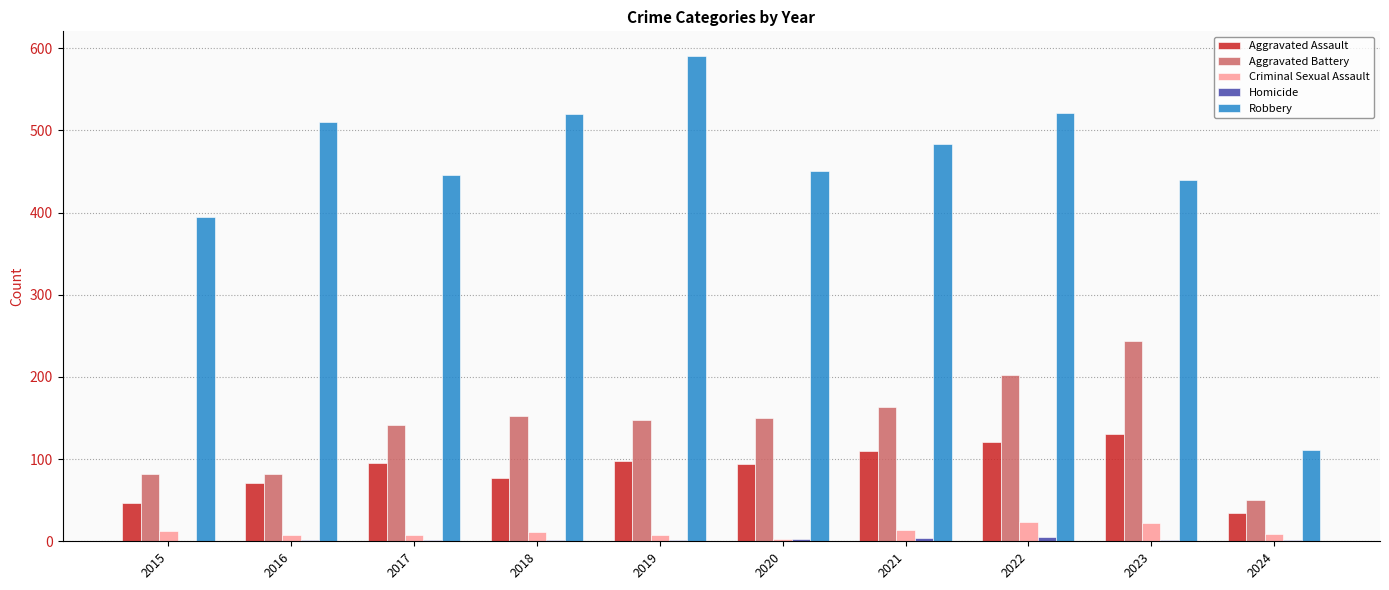

What is the maximum value shown in the chart?

591